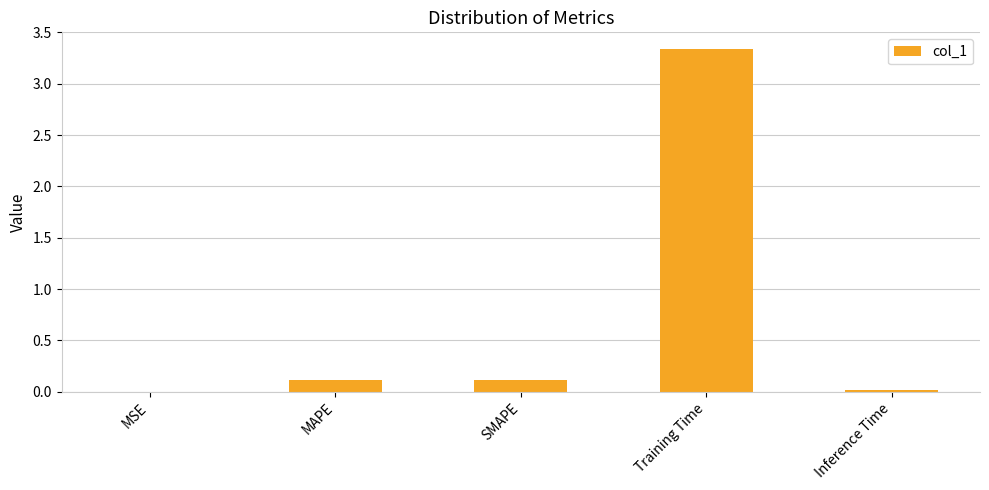

The chart shows a value of 0.1 at SMAPE. True or false?

True